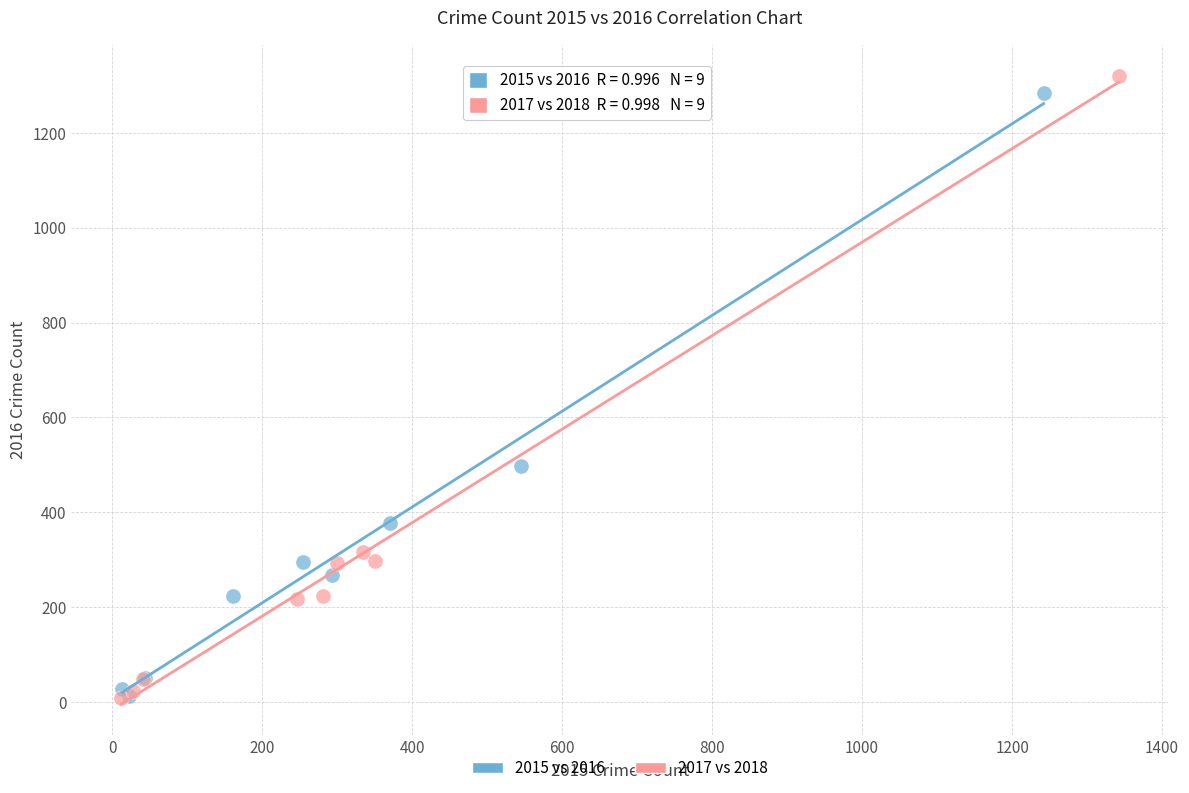

Which series has the widest spread of Y values?

2017 vs 2018